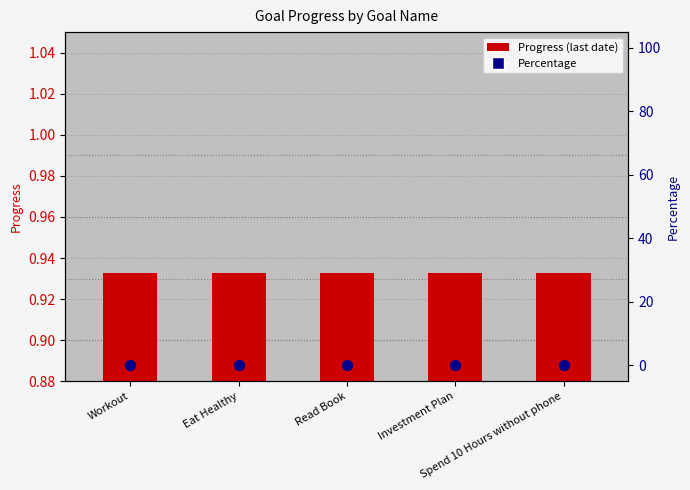

At which category is the sum across all series the highest?

Workout